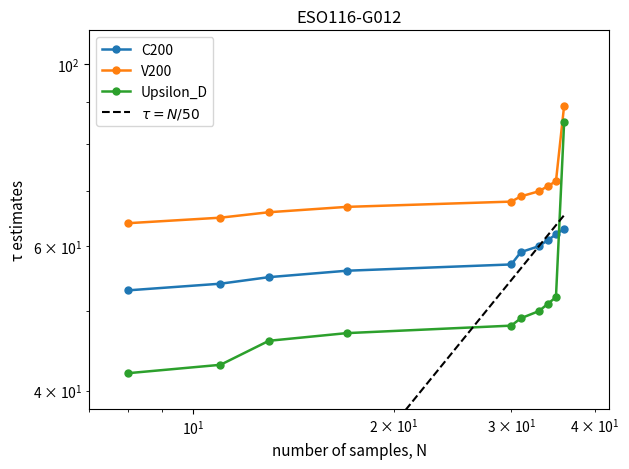

What is the difference between the second highest and minimum values in the C200 series?

9.0